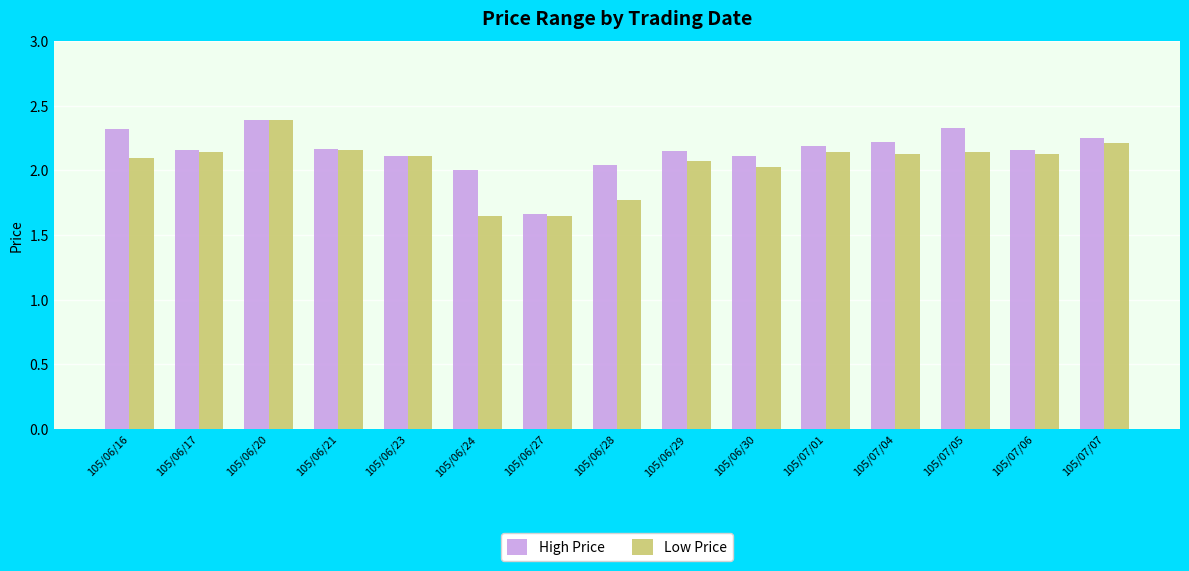

What is the total value across all series at 105/06/23?

4.2